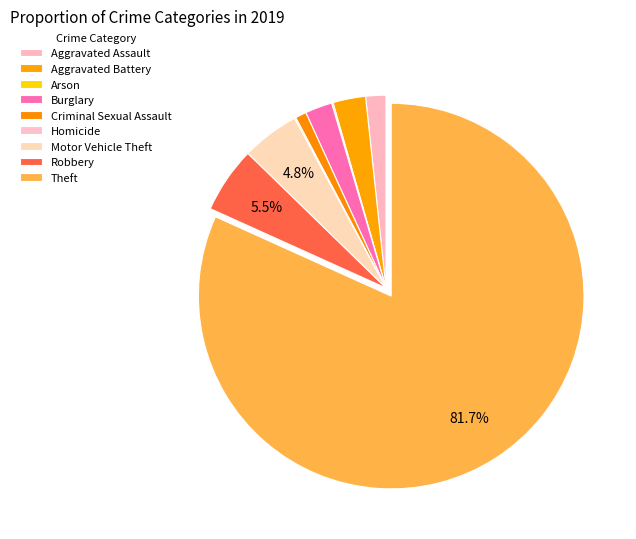

What is the smallest slice in the pie chart?

Arson